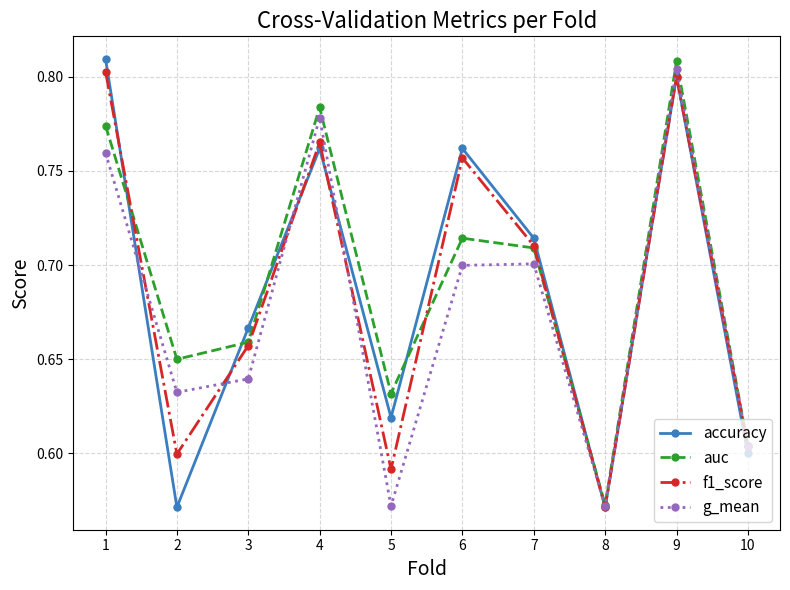

How many series are shown in this chart?

4